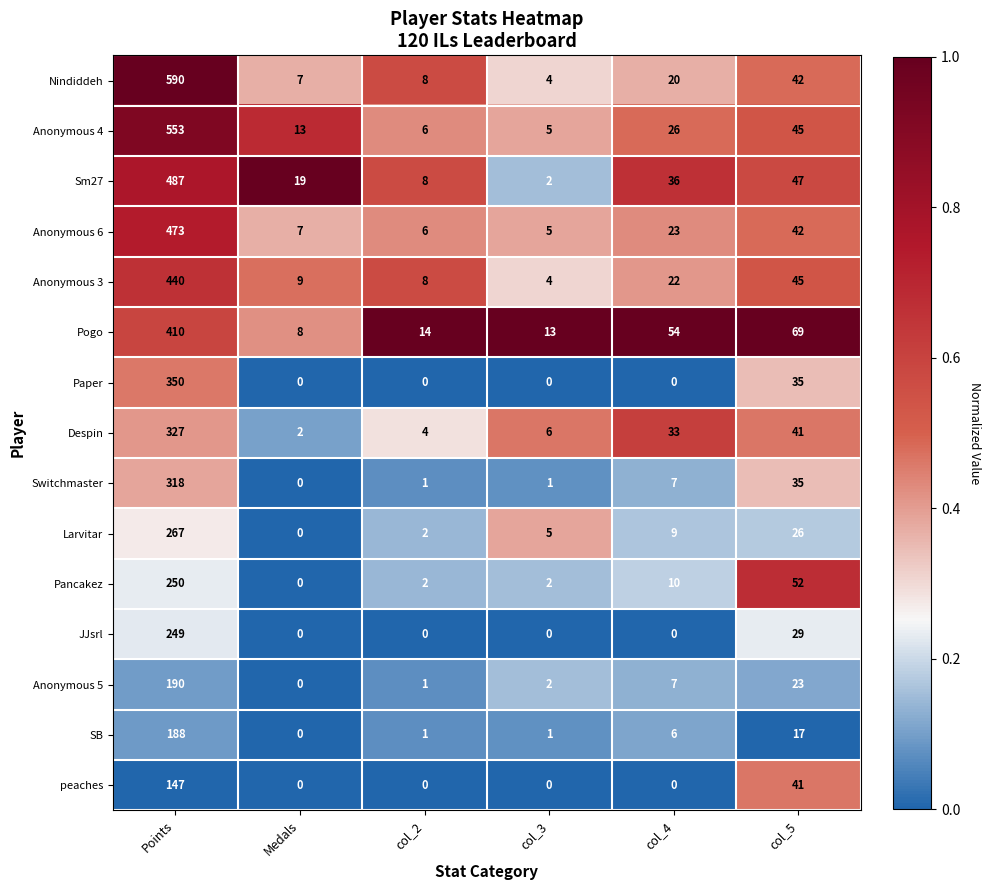

At which label does Anonymous 5 first exceed 7?

Points